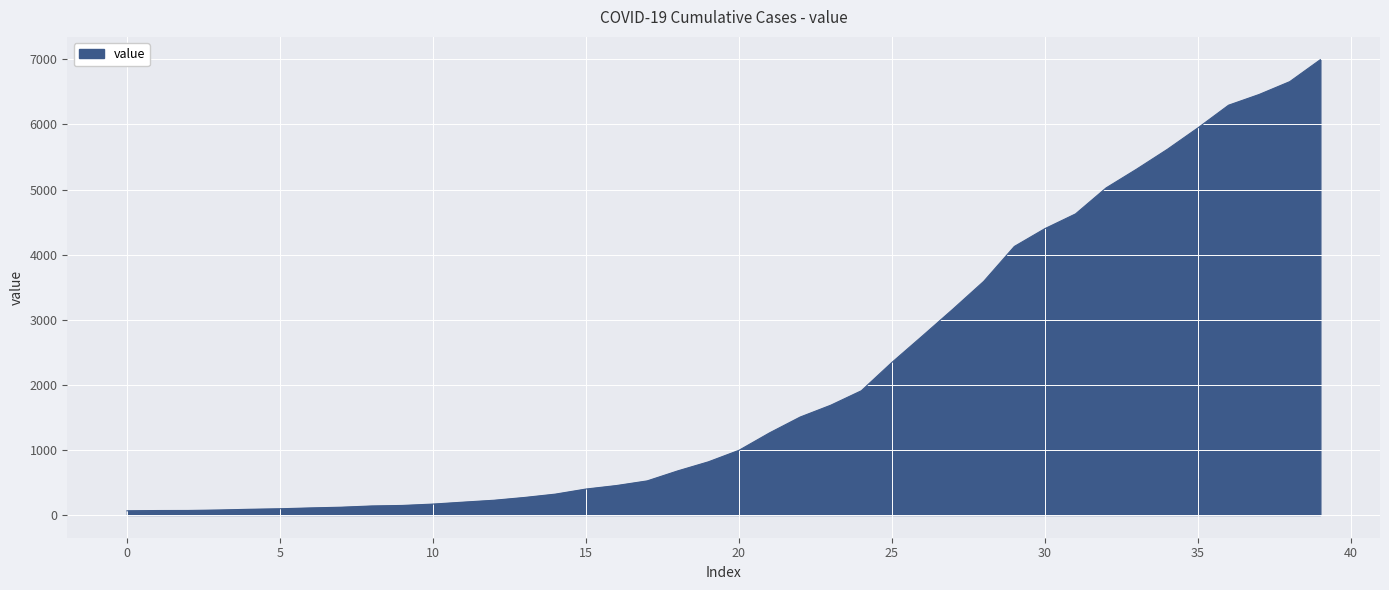

What is the greatest value displayed?

6995